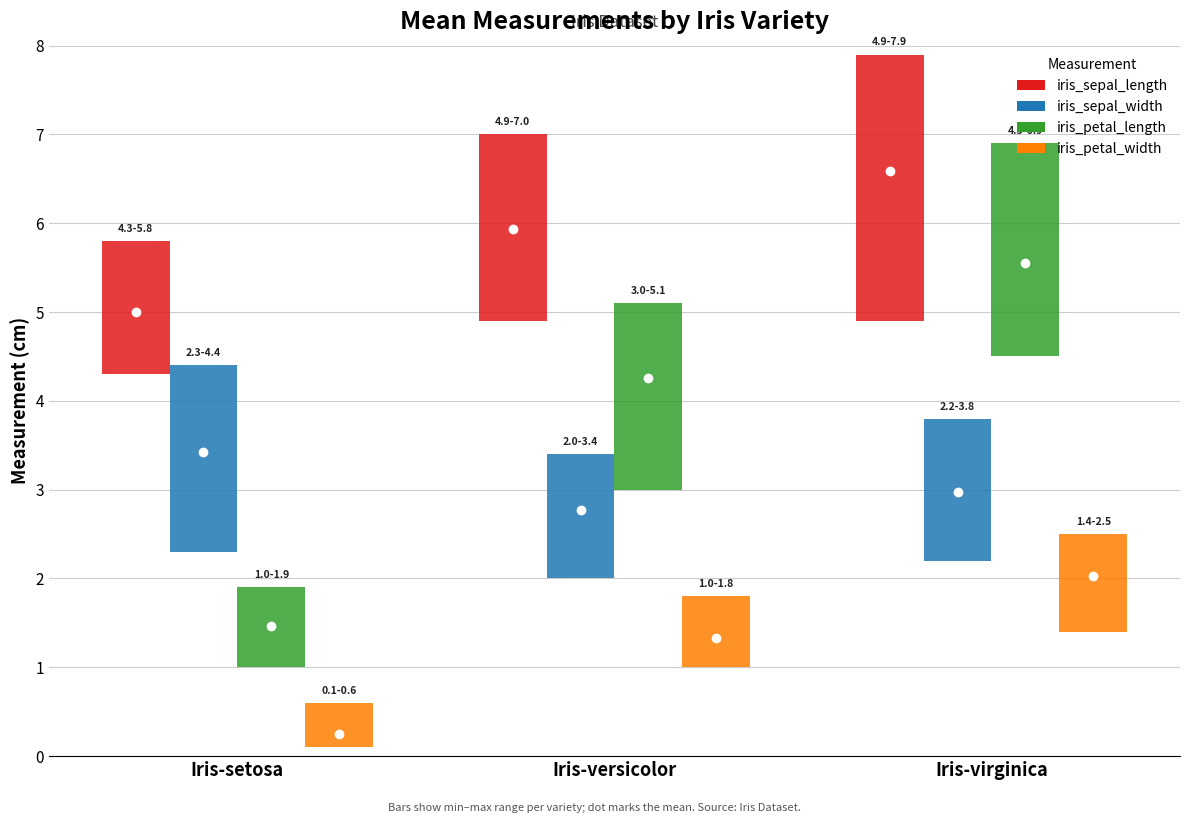

What value does the iris_petal_width series have at Iris-setosa?

0.2